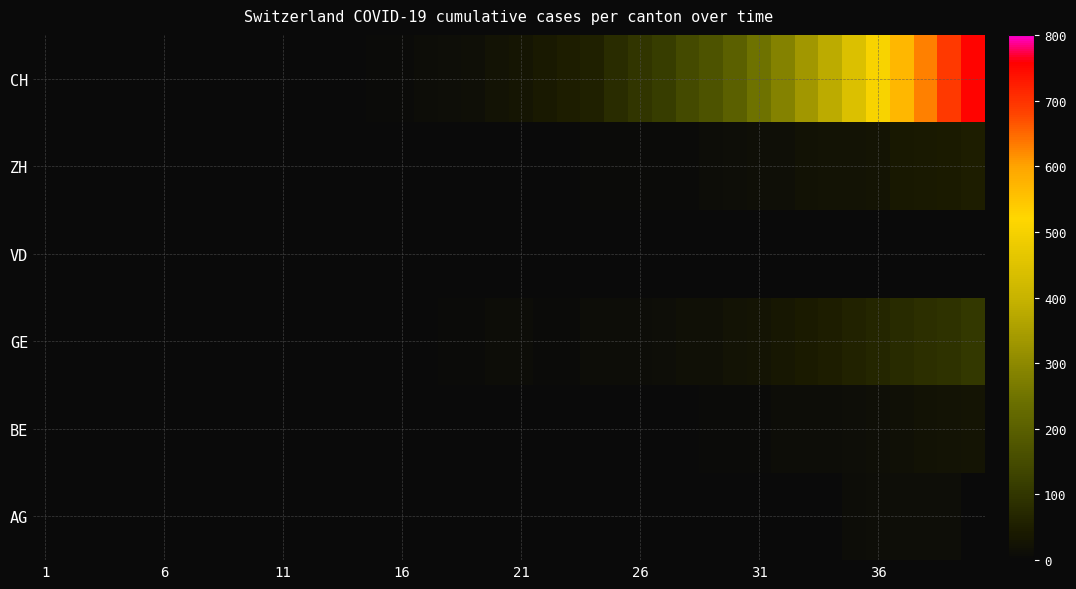

Count the number of data series in this chart.

6